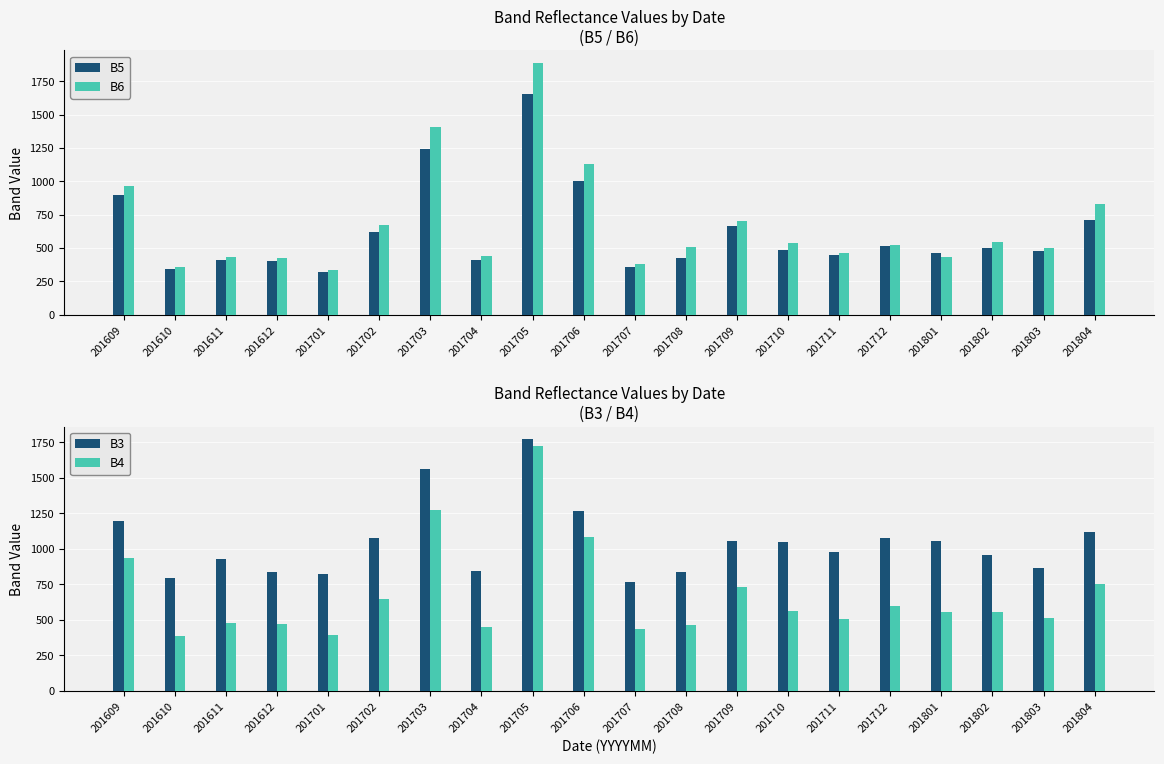

What is the lowest value of the B4 series?

386